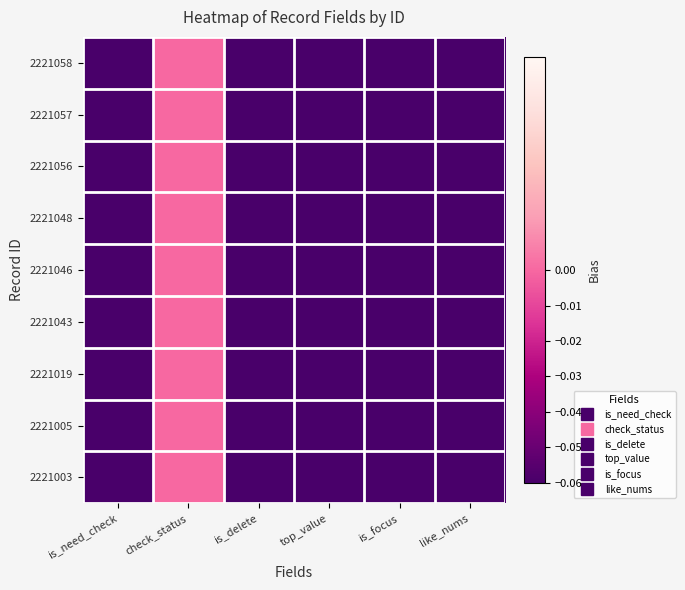

Reading left to right, list all the values displayed in this chart.

2221058: is_need_check=-0.1	check_status=0.0	is_delete=-0.1	top_value=-0.1	is_focus=-0.1	like_nums=-0.1
2221057: is_need_check=-0.1	check_status=0.0	is_delete=-0.1	top_value=-0.1	is_focus=-0.1	like_nums=-0.1
2221056: is_need_check=-0.1	check_status=0.0	is_delete=-0.1	top_value=-0.1	is_focus=-0.1	like_nums=-0.1
2221048: is_need_check=-0.1	check_status=0.0	is_delete=-0.1	top_value=-0.1	is_focus=-0.1	like_nums=-0.1
2221046: is_need_check=-0.1	check_status=0.0	is_delete=-0.1	top_value=-0.1	is_focus=-0.1	like_nums=-0.1
2221043: is_need_check=-0.1	check_status=0.0	is_delete=-0.1	top_value=-0.1	is_focus=-0.1	like_nums=-0.1
2221019: is_need_check=-0.1	check_status=0.0	is_delete=-0.1	top_value=-0.1	is_focus=-0.1	like_nums=-0.1
2221005: is_need_check=-0.1	check_status=0.0	is_delete=-0.1	top_value=-0.1	is_focus=-0.1	like_nums=-0.1
2221003: is_need_check=-0.1	check_status=0.0	is_delete=-0.1	top_value=-0.1	is_focus=-0.1	like_nums=-0.1